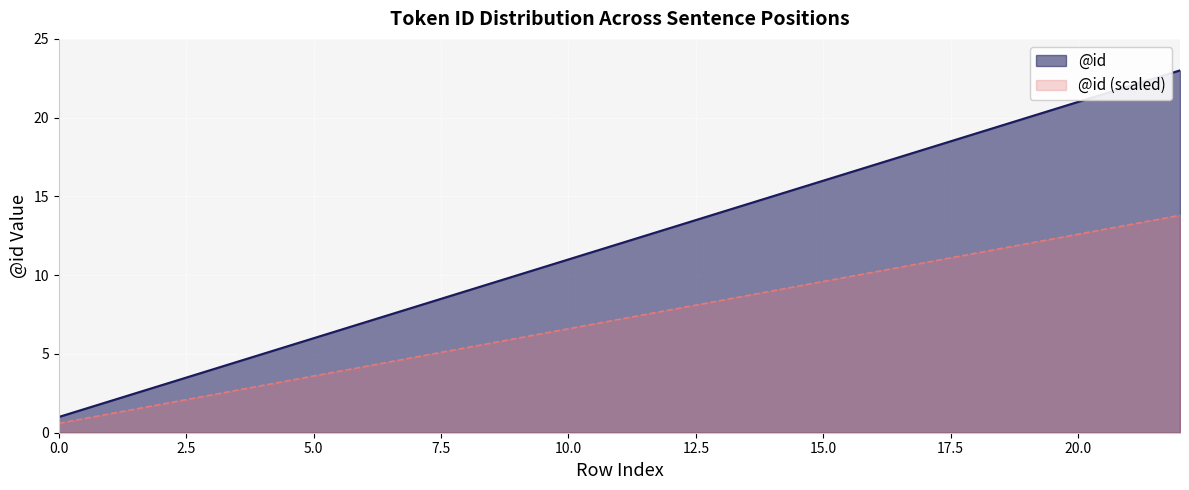

The value at 10 is 4. True or false?

False